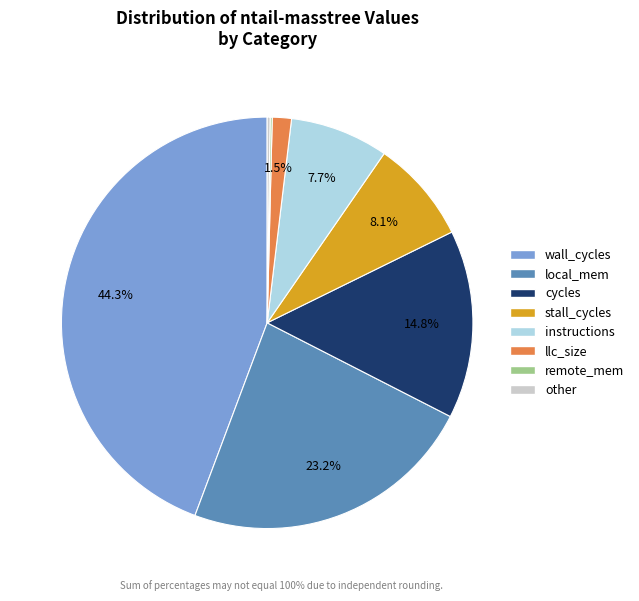

Is there any slice that represents more than half of the pie?

No